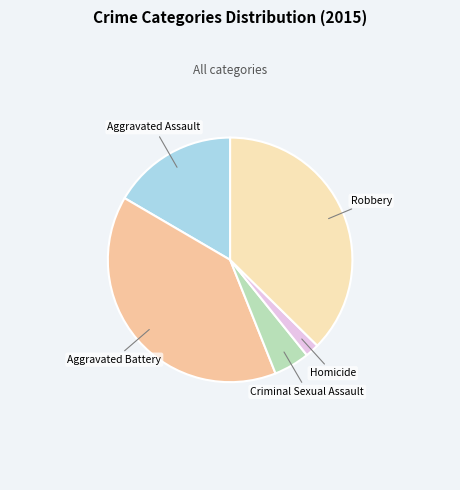

Is there a majority slice in this chart?

No